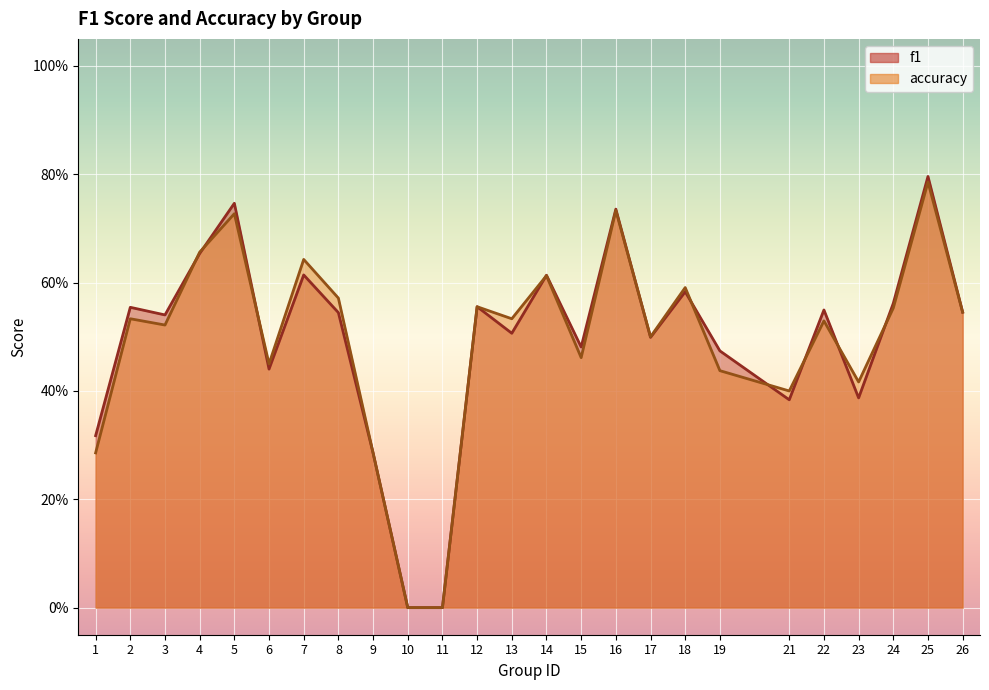

What are all the series names shown in the legend?

f1, accuracy